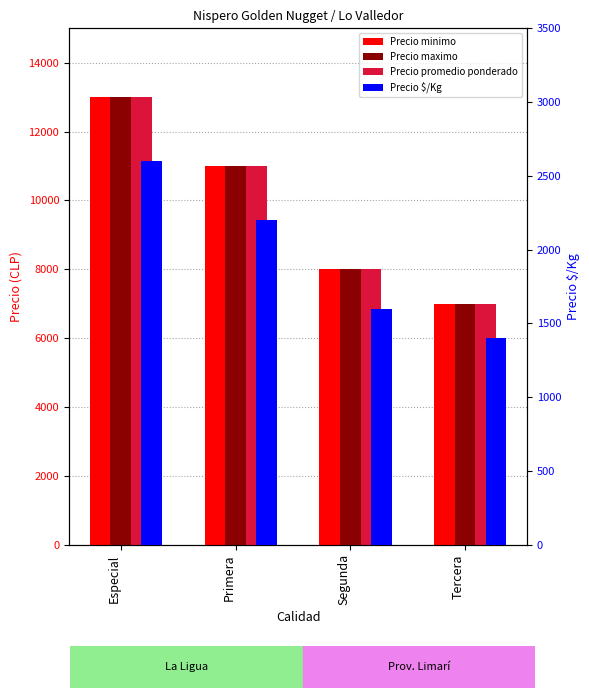

Does the chart contain stacked bars?

No